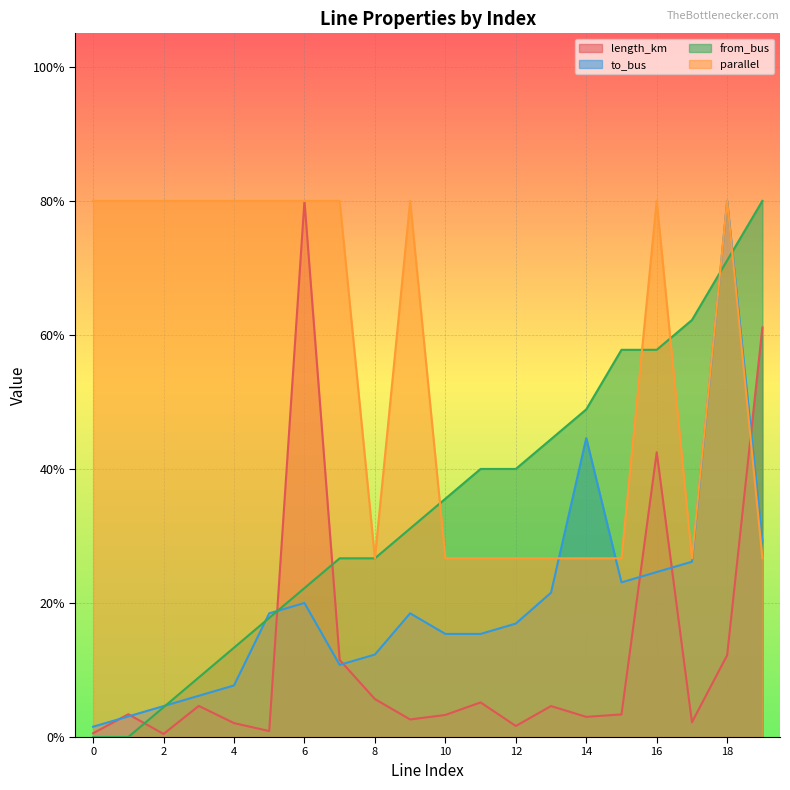

The length_km series shows 0.0 at 9. True or false?

True